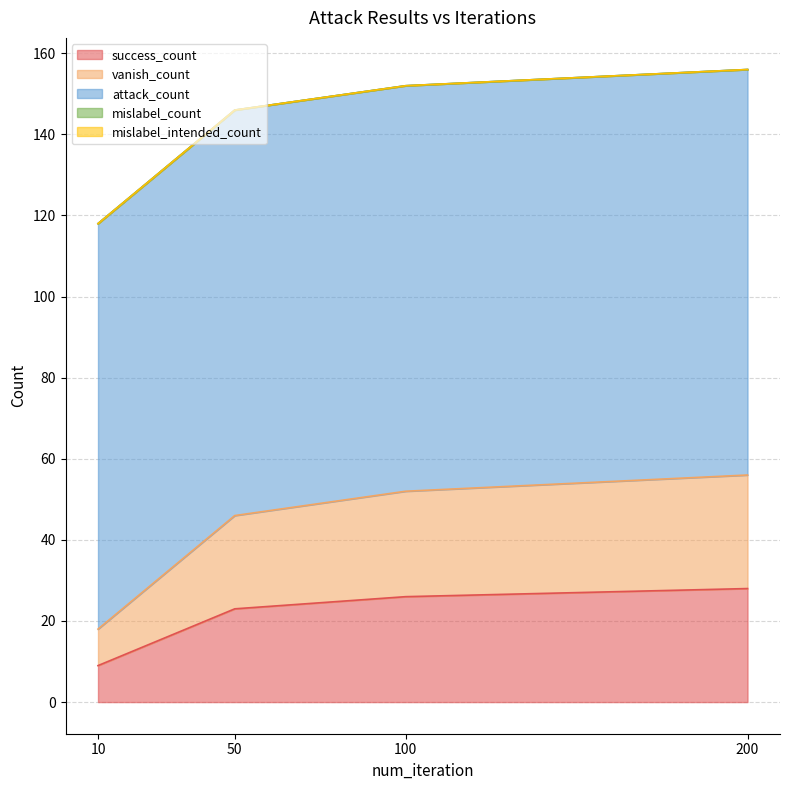

True or false: mislabel_count and success_count cross at least once.

False